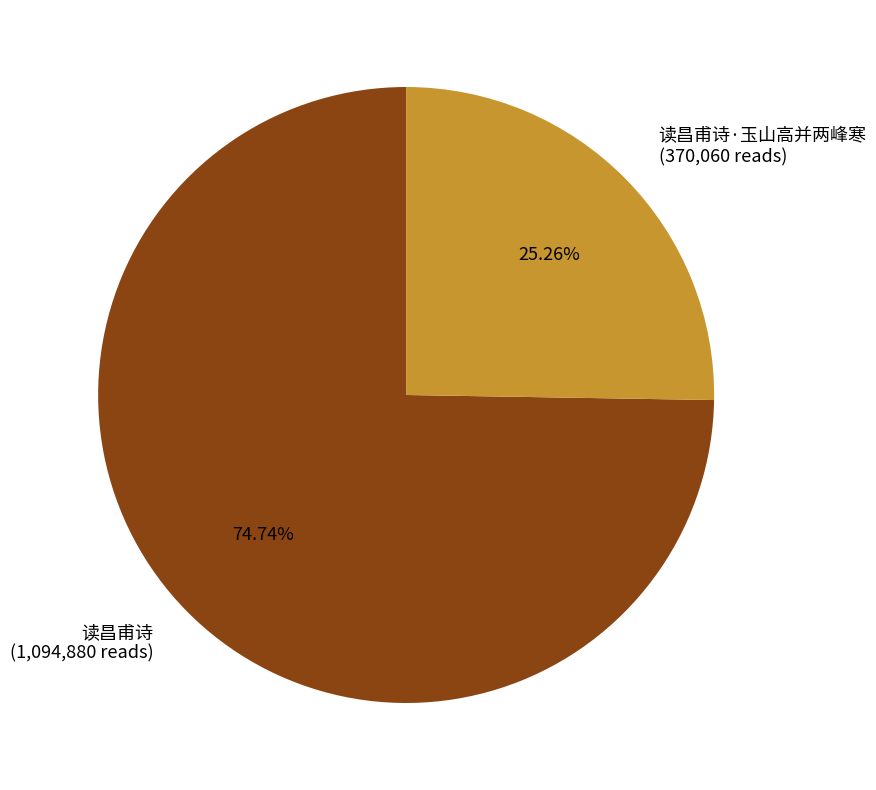

Which category has the smallest portion of the pie?

读昌甫诗·玉山高并两峰寒 (370,060 reads)